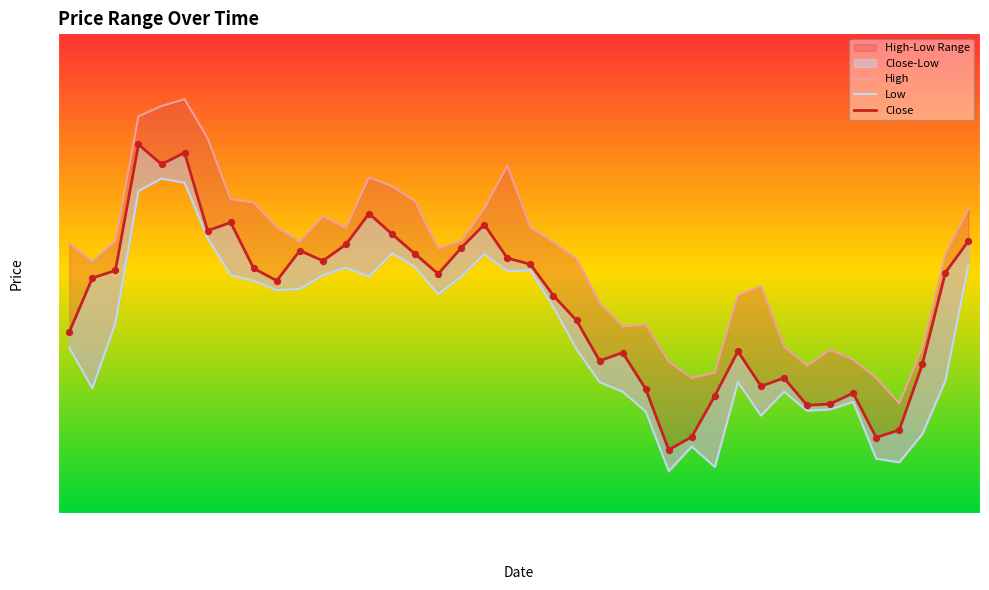

Is the value of High at 19 greater than the value of Low at 19?

Yes